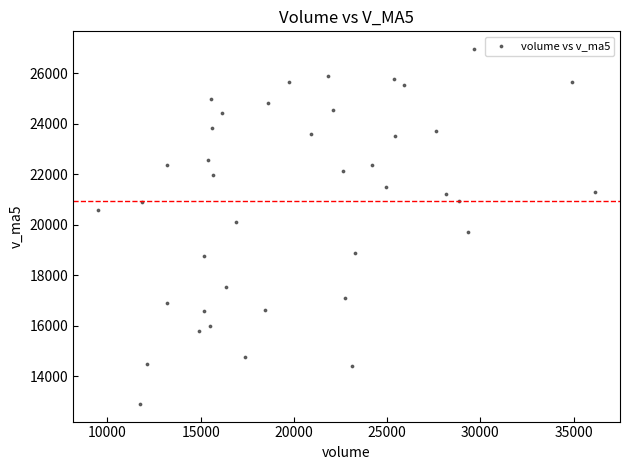

What is the range of X values (max minus min)?

26662.5